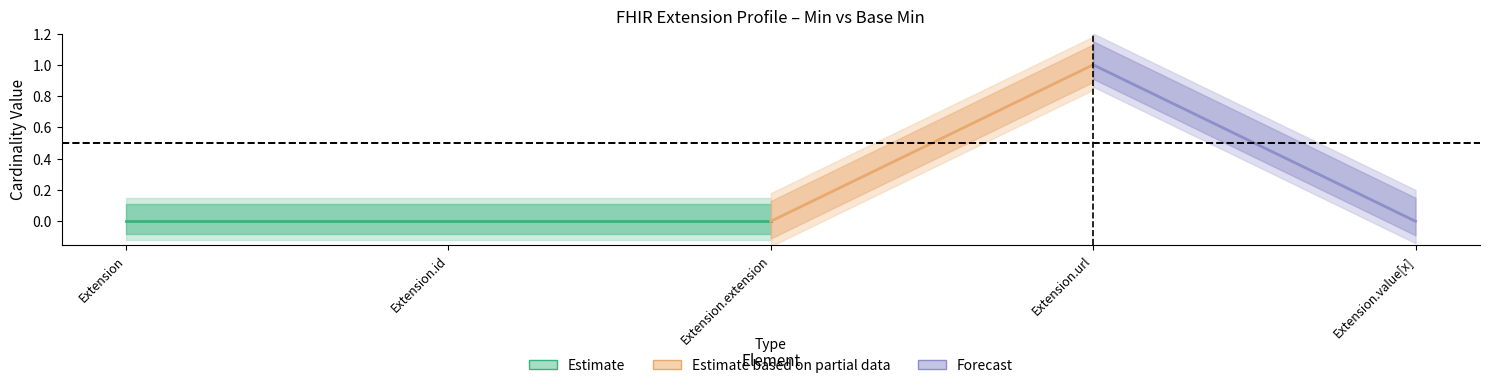

What is the label of the 1st point from the right?

Extension.value[x]